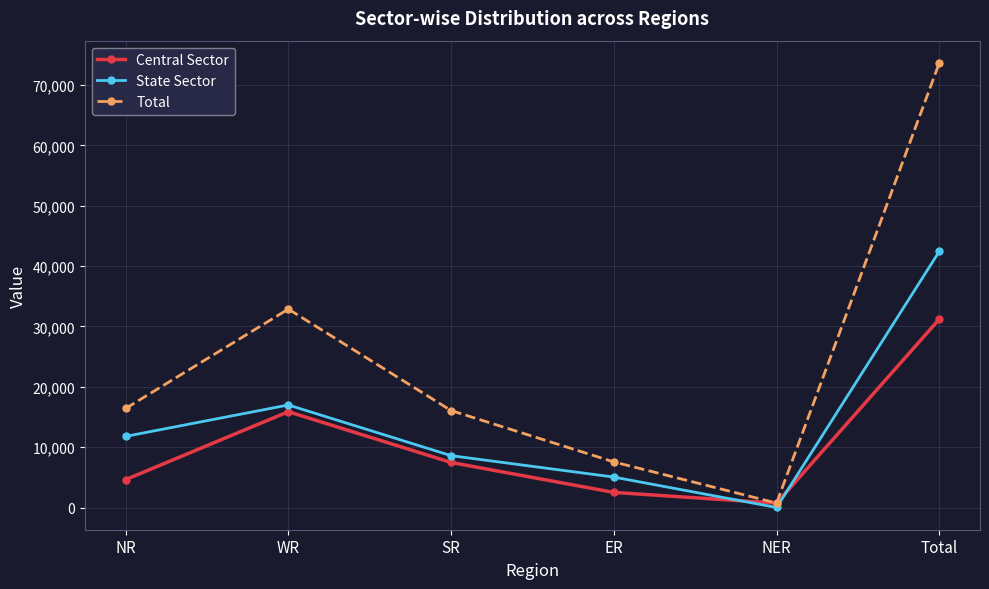

At how many categories does at least one series exceed 16925?

2